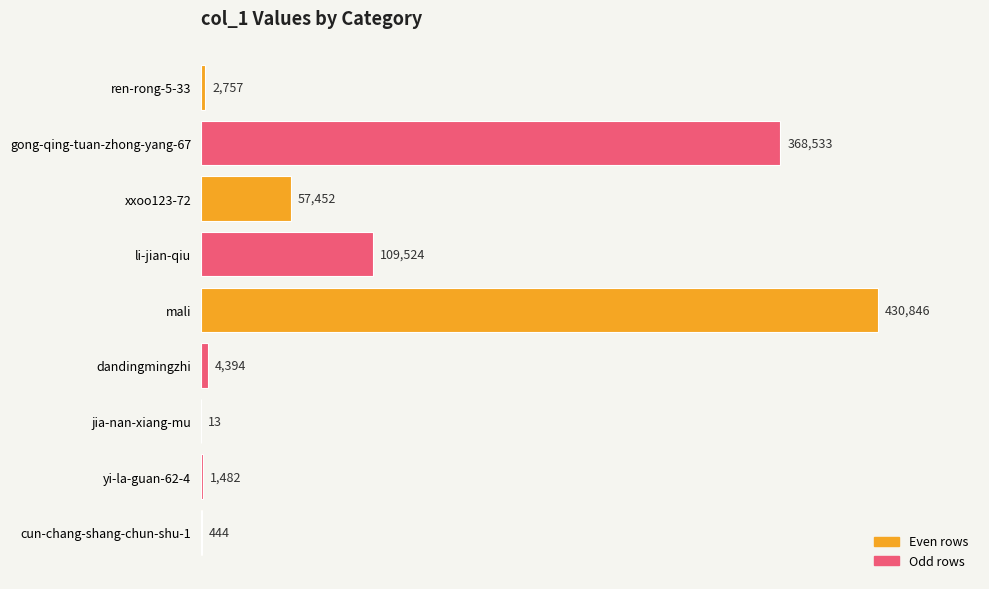

What is the sum of all values?

975445